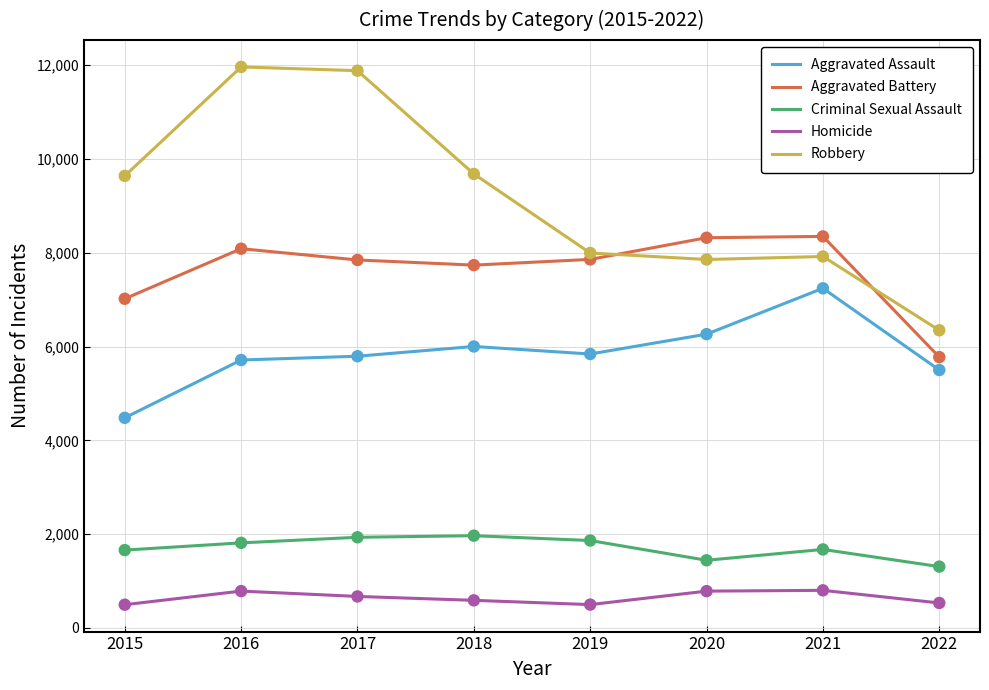

What are all the series names shown in the legend?

Aggravated Assault, Aggravated Battery, Criminal Sexual Assault, Homicide, Robbery